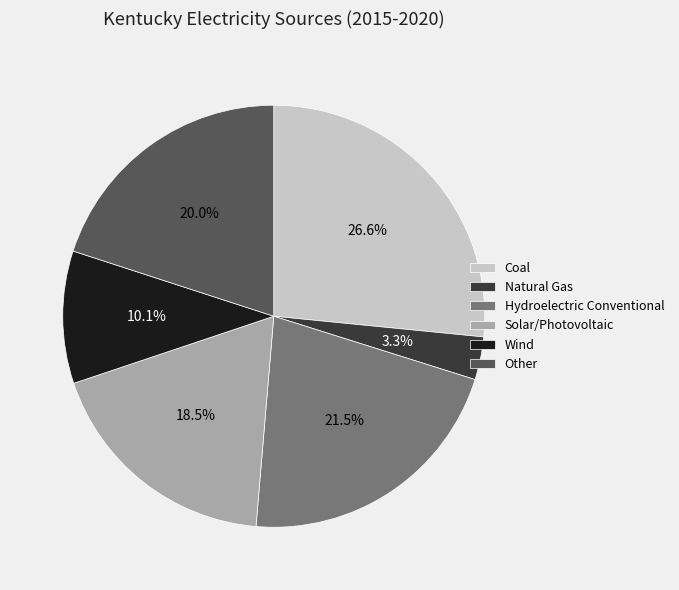

Rank the categories by value from highest to lowest.

Coal, Hydroelectric Conventional, Other, Solar/Photovoltaic, Wind, Natural Gas